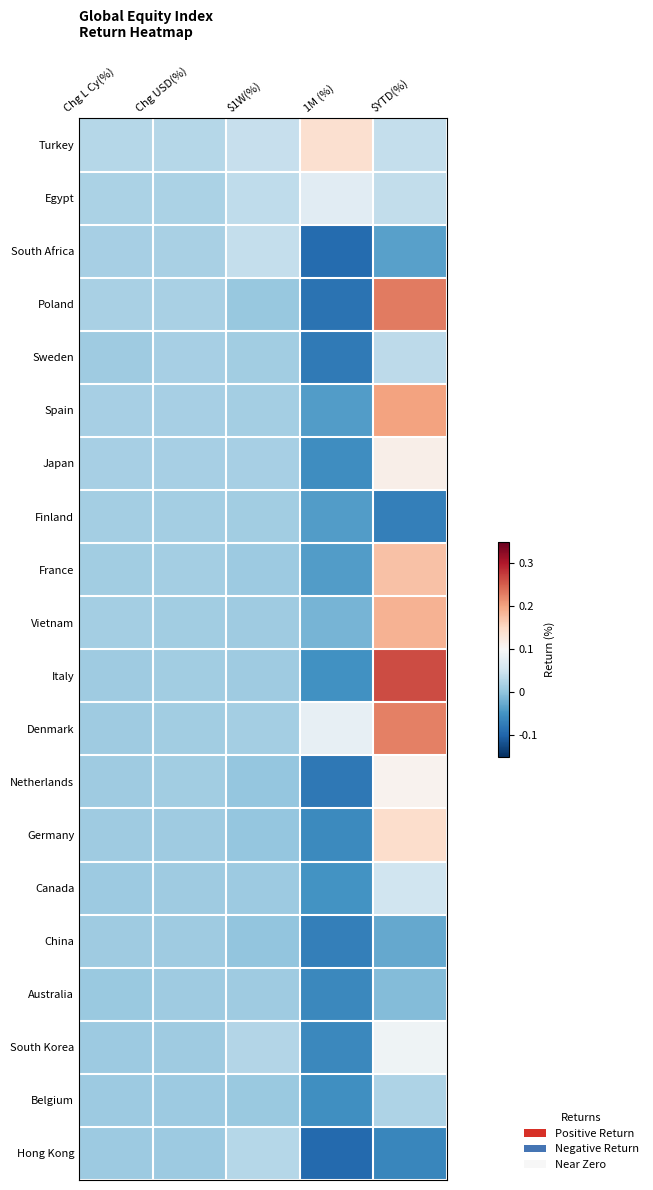

Which label corresponds to the largest value in the chart?

$YTD(%)